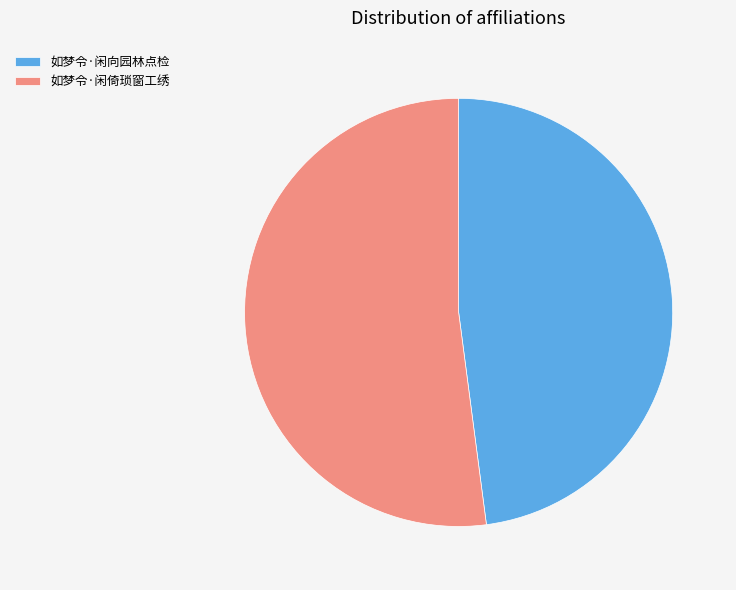

How many slices are in this pie chart?

2